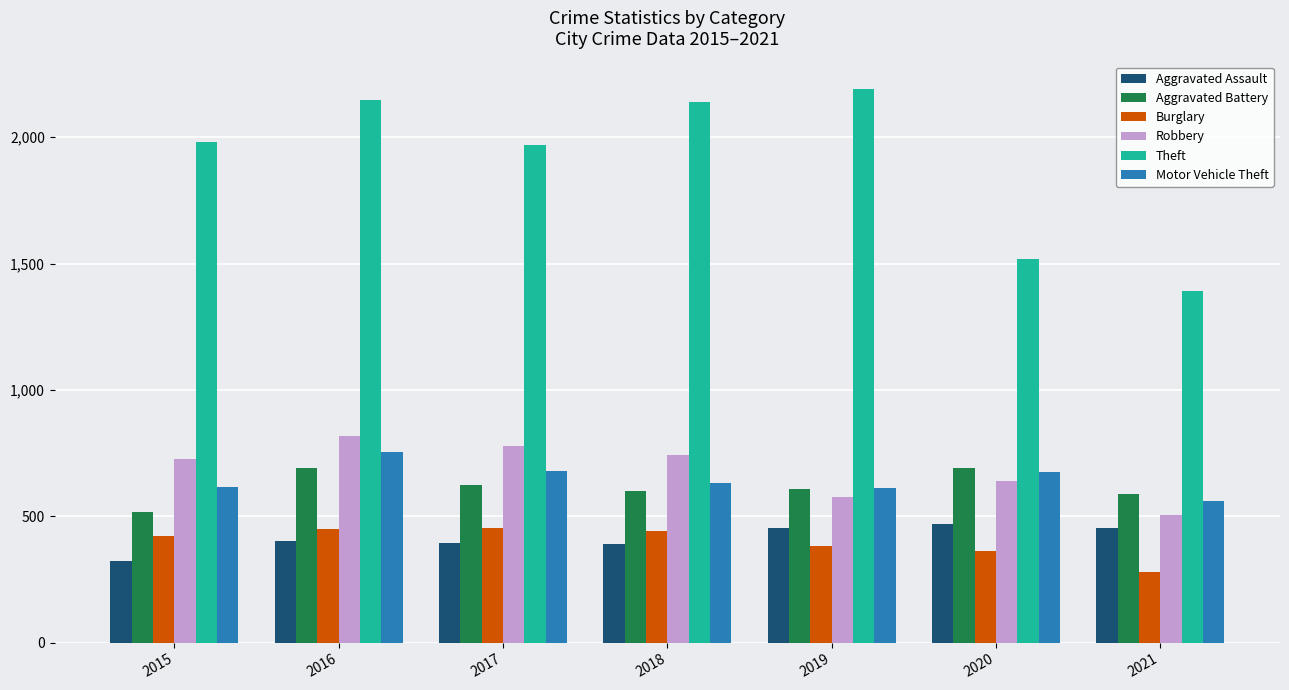

How many data points in Aggravated Battery are less than 608?

3